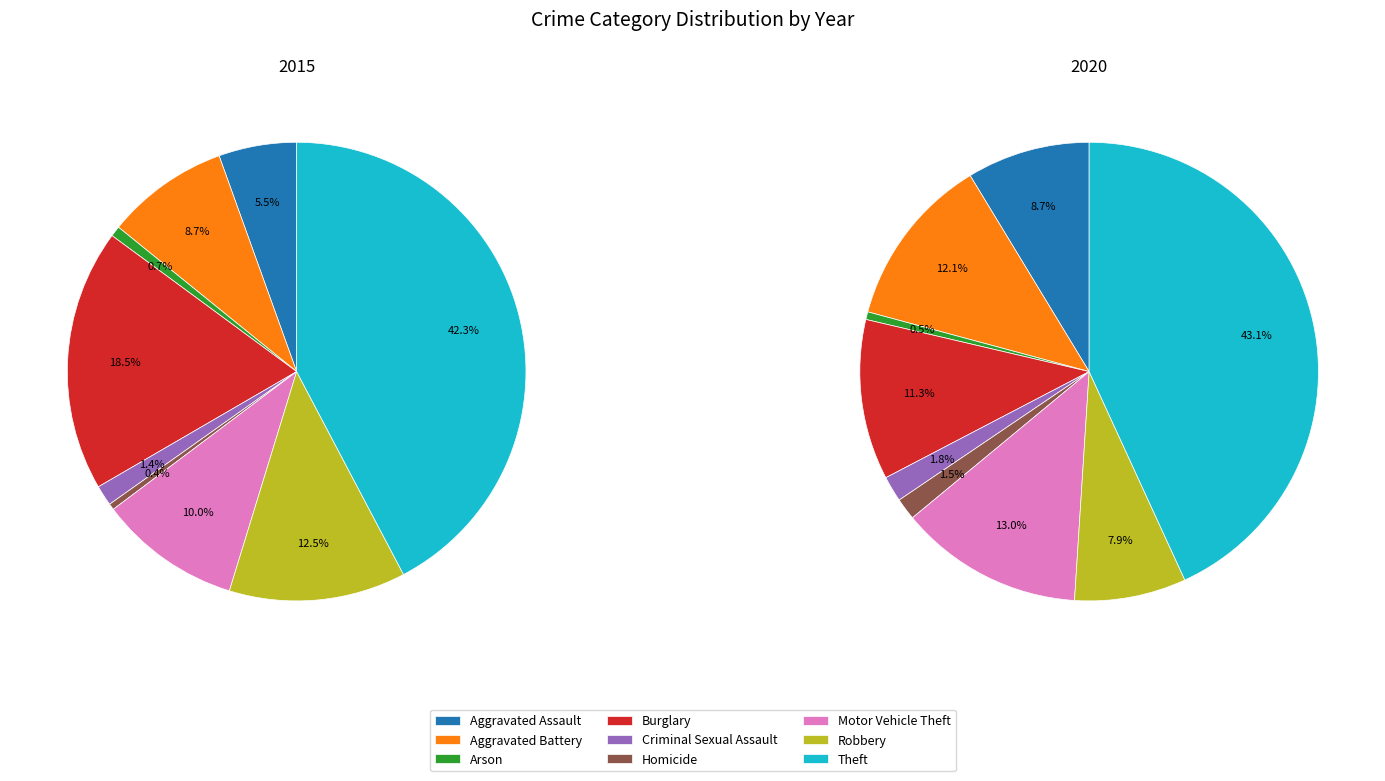

What is the total percentage of Homicide and Robbery?

12.9%